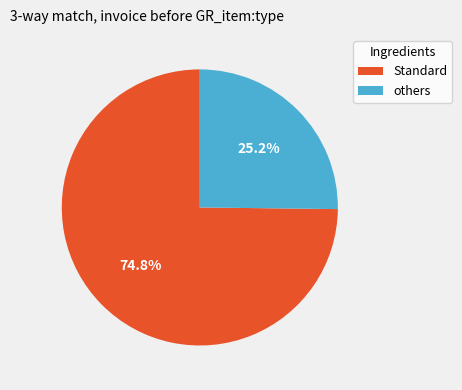

Count the number of slices in the pie.

2